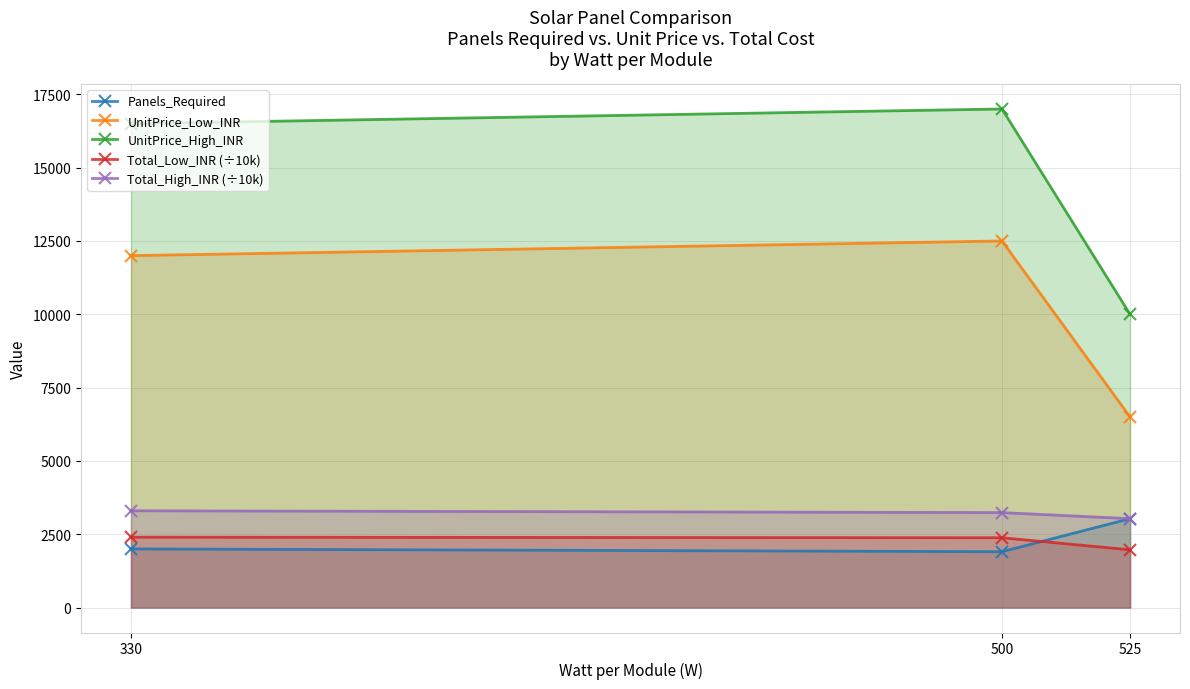

Which category has the highest value in the UnitPrice_High_INR series?

500